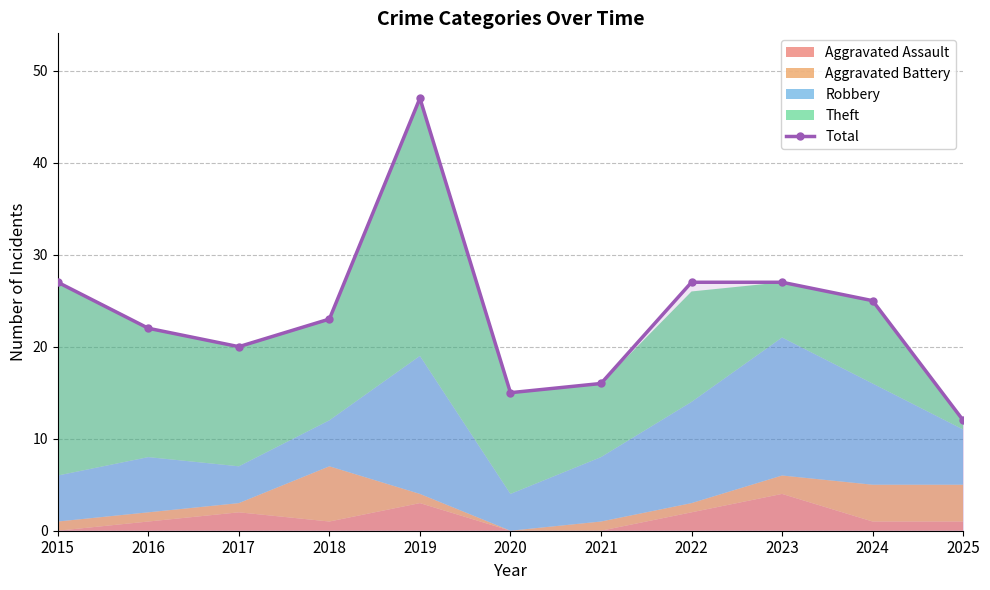

Which label corresponds to the largest value in the chart?

2019